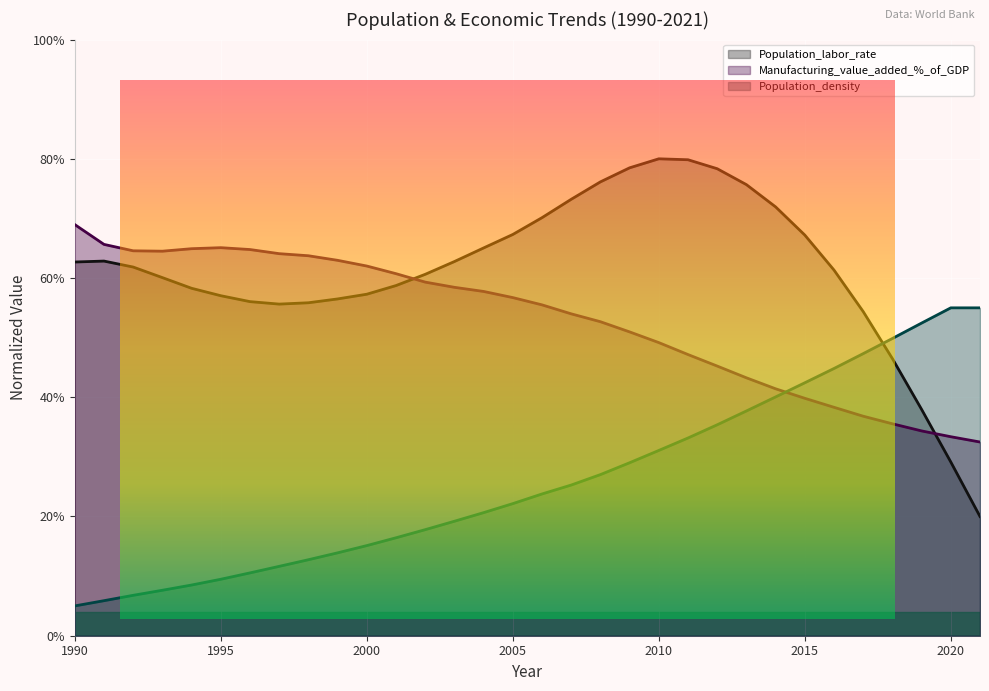

What is the difference between the second highest and minimum values in the Population_density series?

50.0